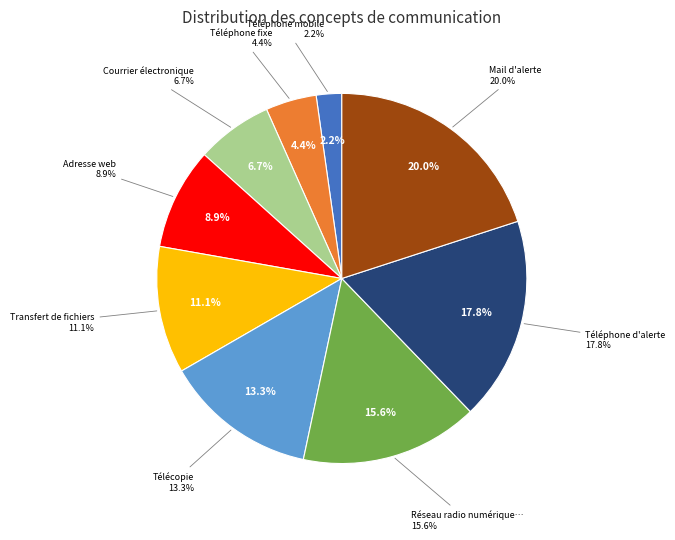

What percentage is the Courrier électronique slice, to the nearest percent?

7%